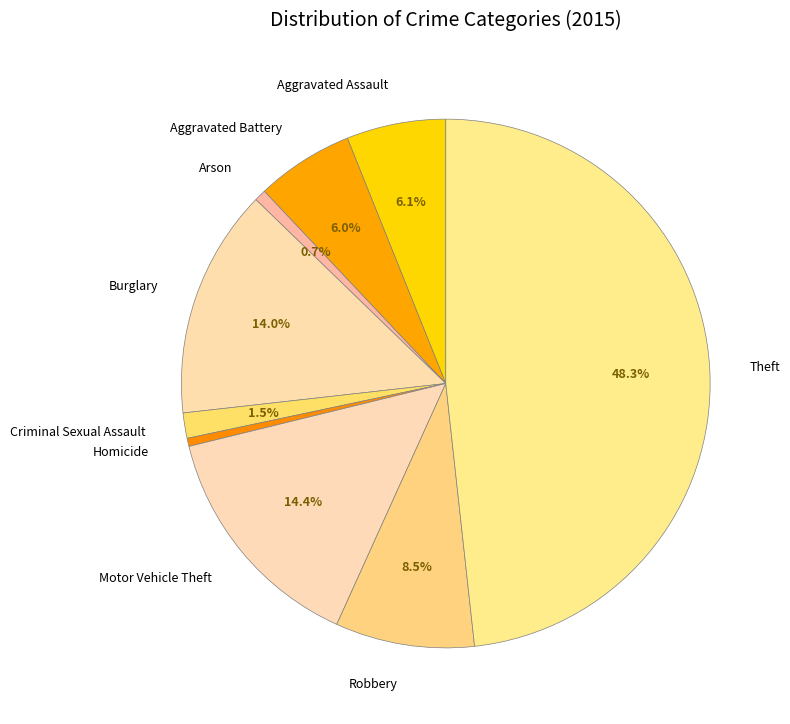

Count the number of slices in the pie.

9